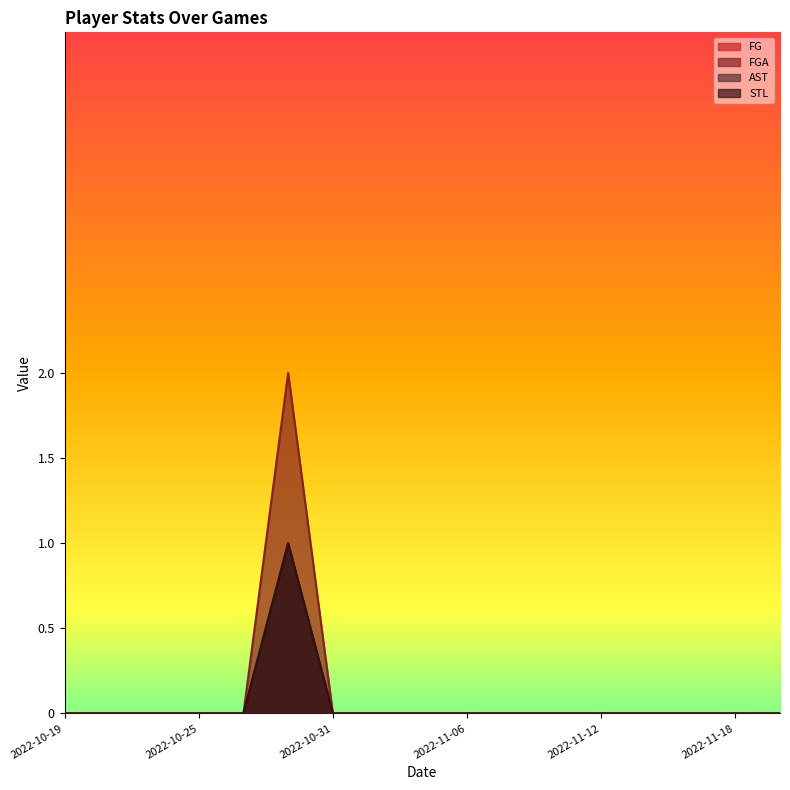

Which series has the widest spread of values?

FGA